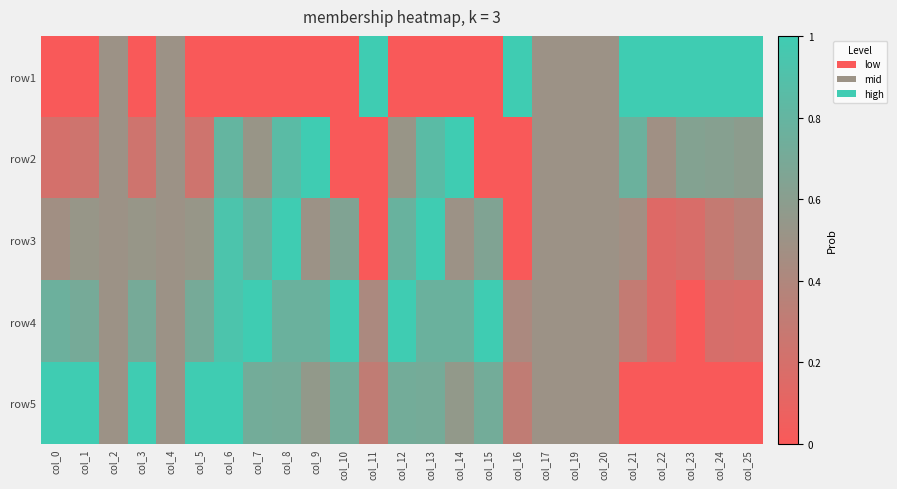

Count the number of data series in this chart.

5